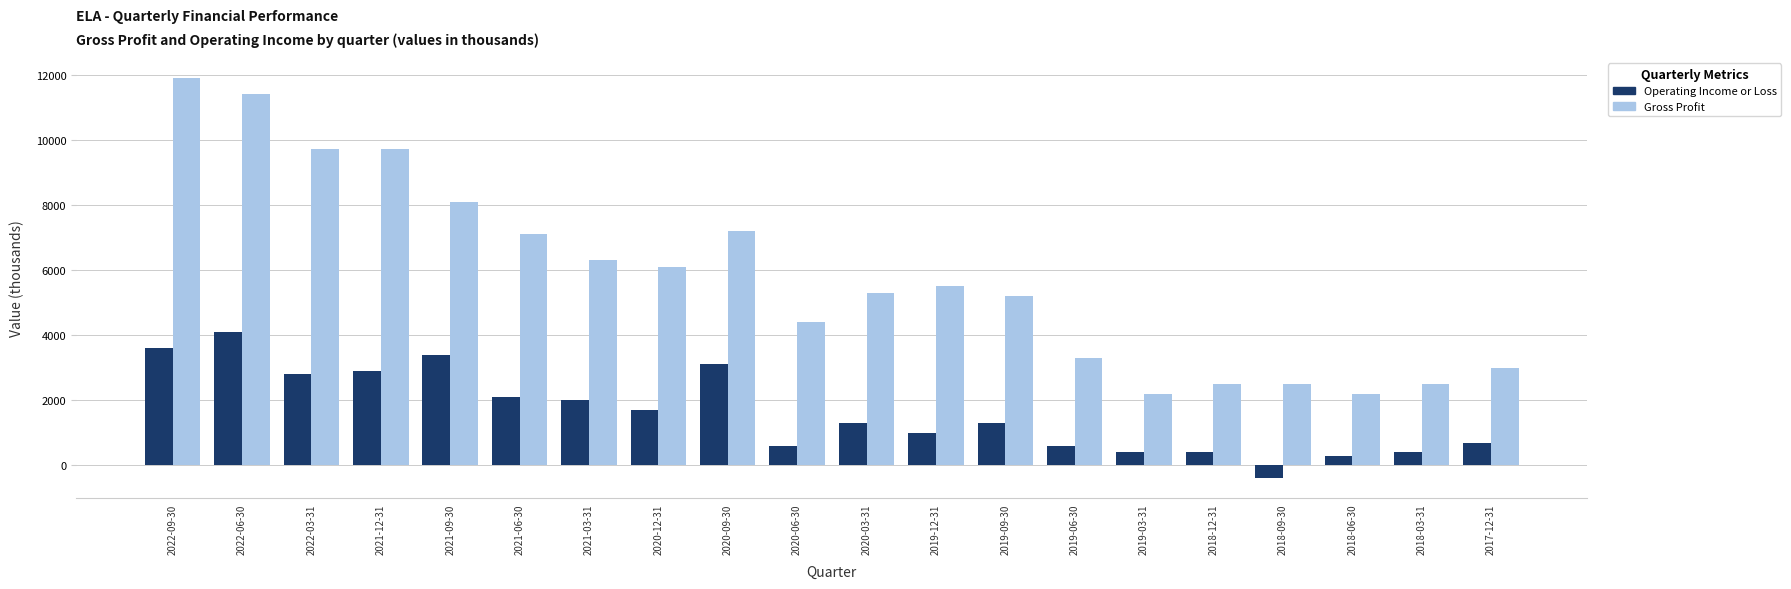

What is the average value of the Gross Profit series?

5805